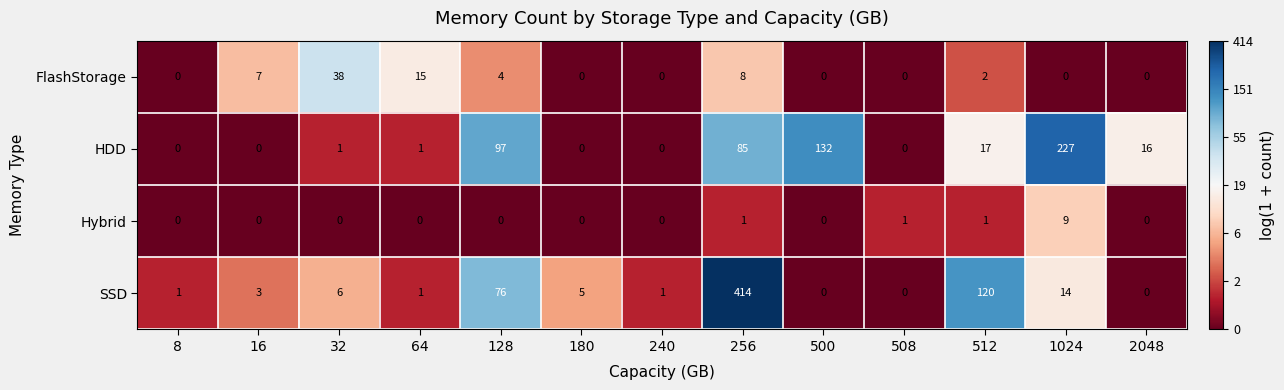

The FlashStorage series shows 4 at 128. True or false?

True